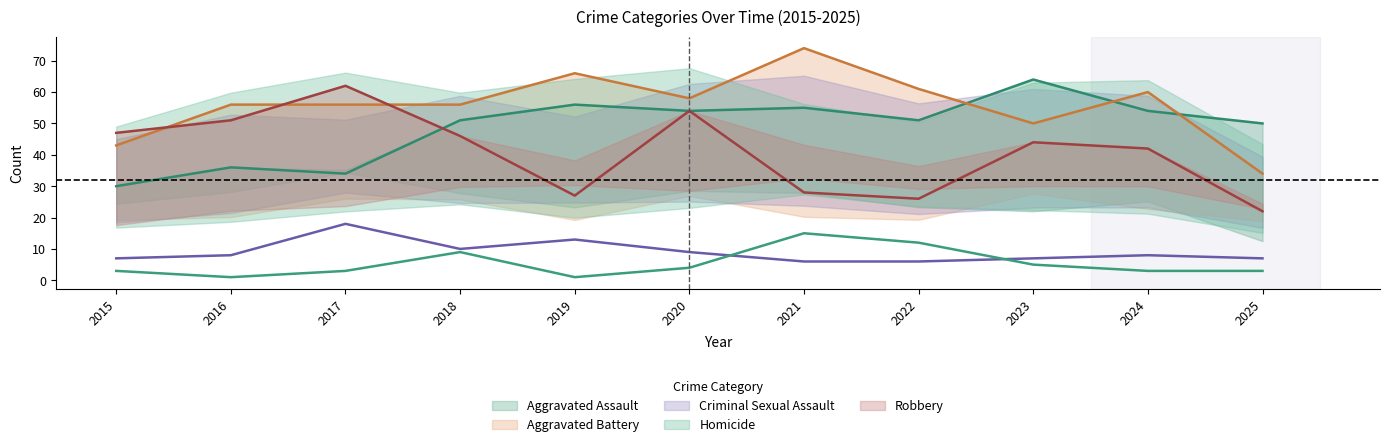

What is the minimum value shown in the chart?

1